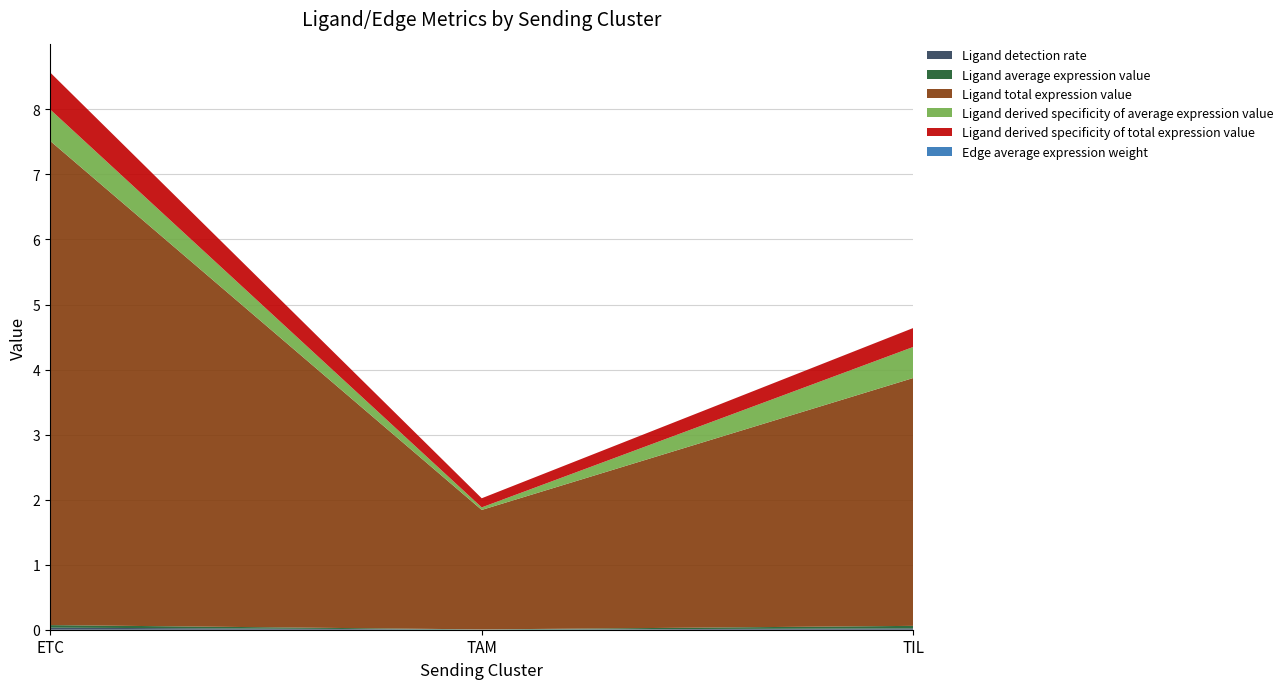

Reading right to left, transcribe all the data shown in this chart.

Ligand detection rate: 0.0	0.0	0.0
Ligand average expression value: 0.0	0.0	0.0
Ligand total expression value: 3.8	1.8	7.4
Ligand derived specificity of average expression value: 0.5	0.0	0.5
Ligand derived specificity of total expression value: 0.3	0.1	0.6
Edge average expression weight: 0.0	0.0	0.0